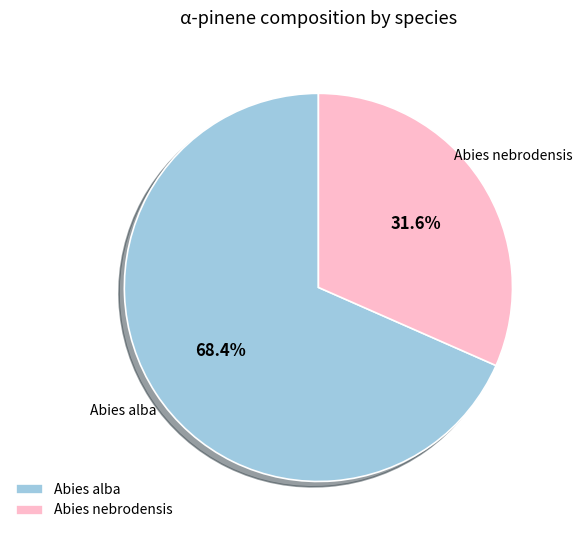

Rank the categories by value from lowest to highest.

Abies nebrodensis, Abies alba